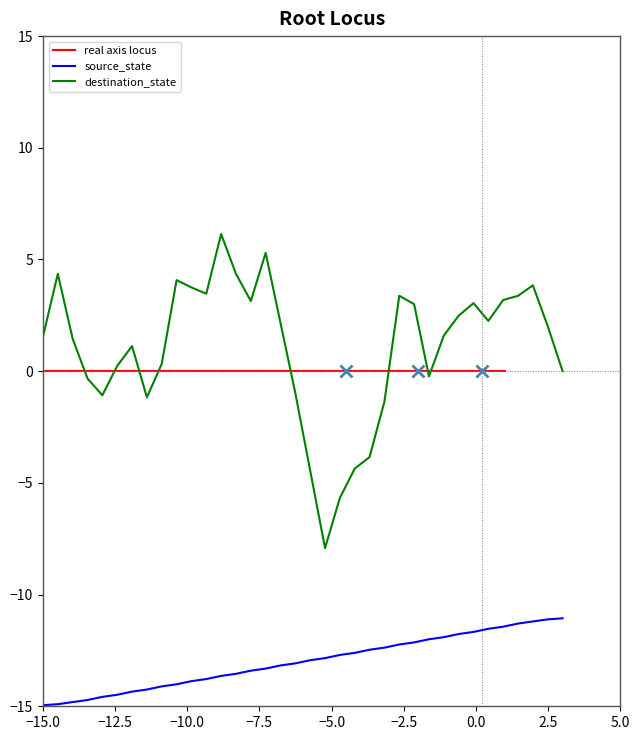

Does the chart have visible grid lines?

No